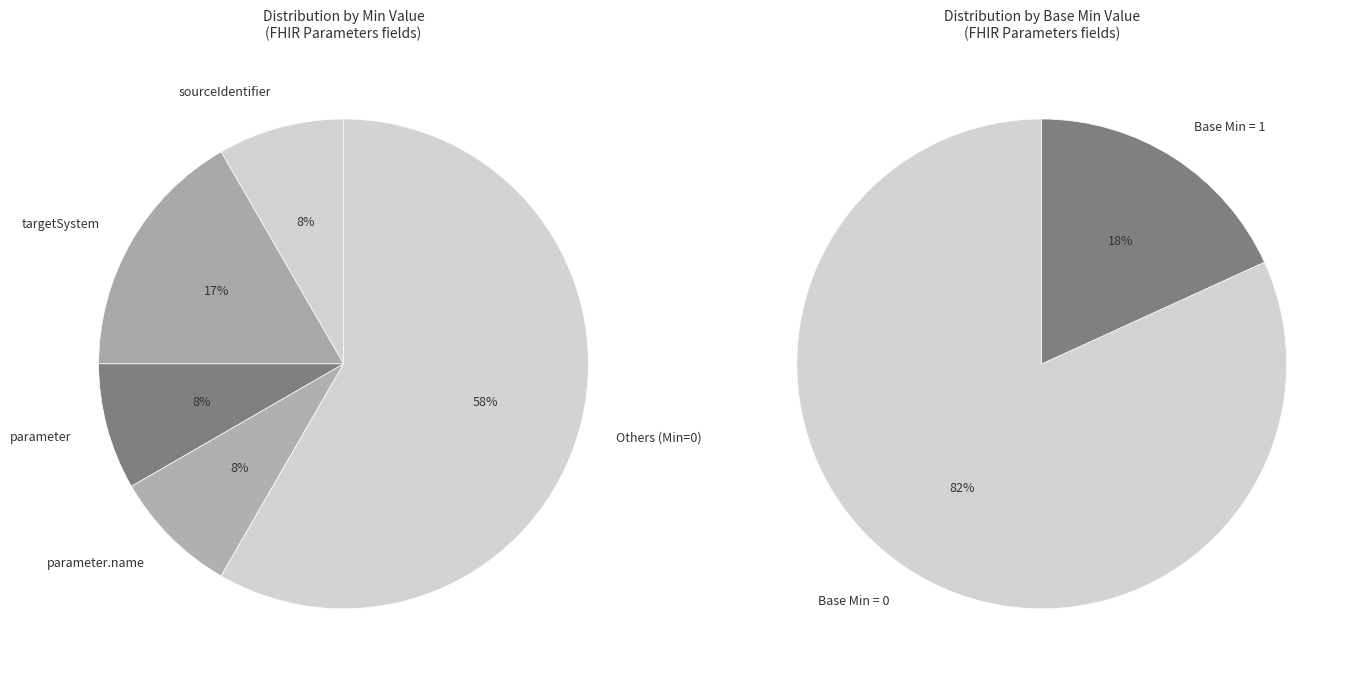

True or false: Parameters.meta accounts for 0% of the total.

True